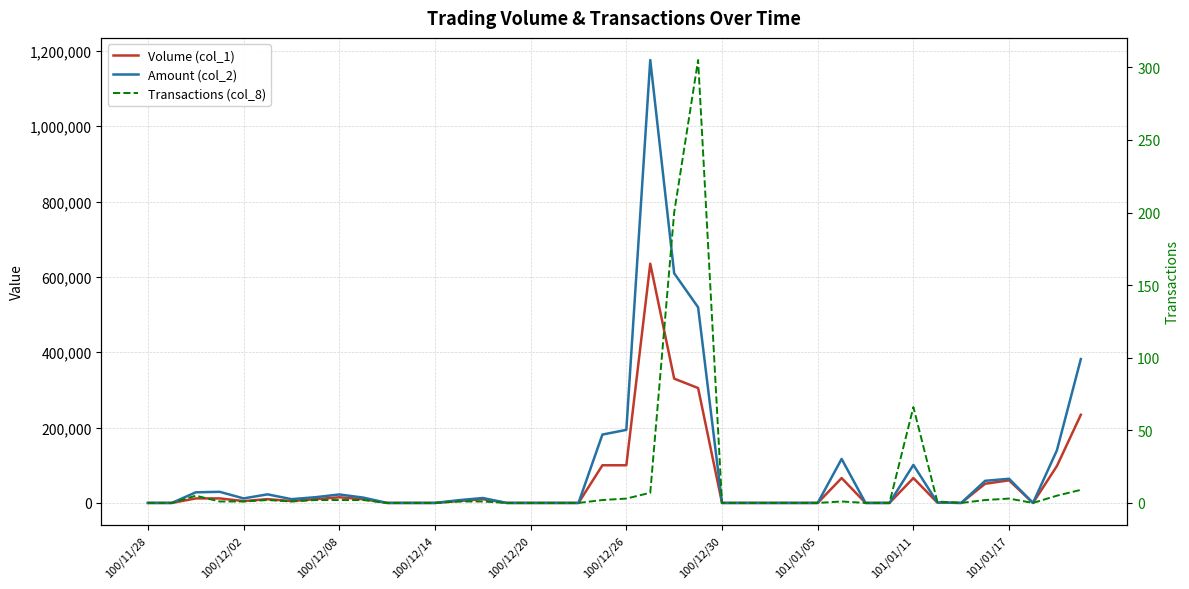

Is the value of Amount (col_2) at 32 greater than the value of Volume (col_1) at 35?

Yes